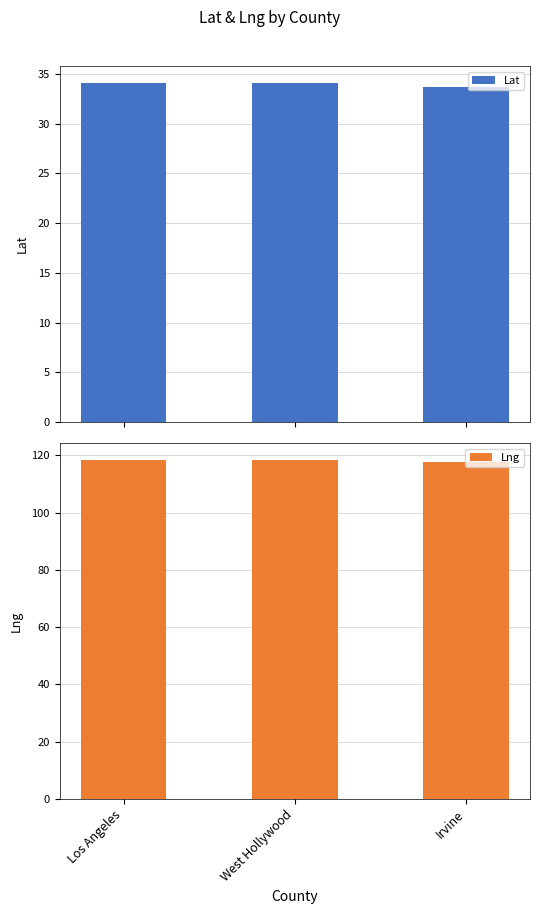

List the labels in order of Lng value, largest first.

West Hollywood, Los Angeles, Irvine